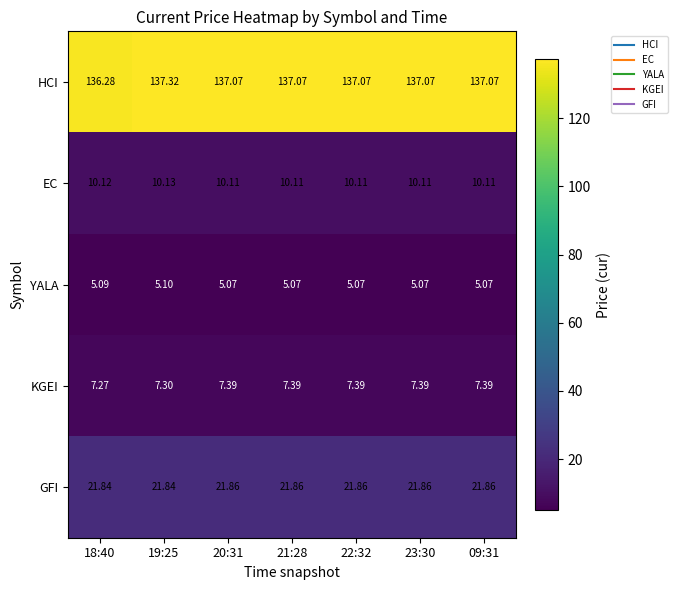

Which series has the widest spread of values?

HCI